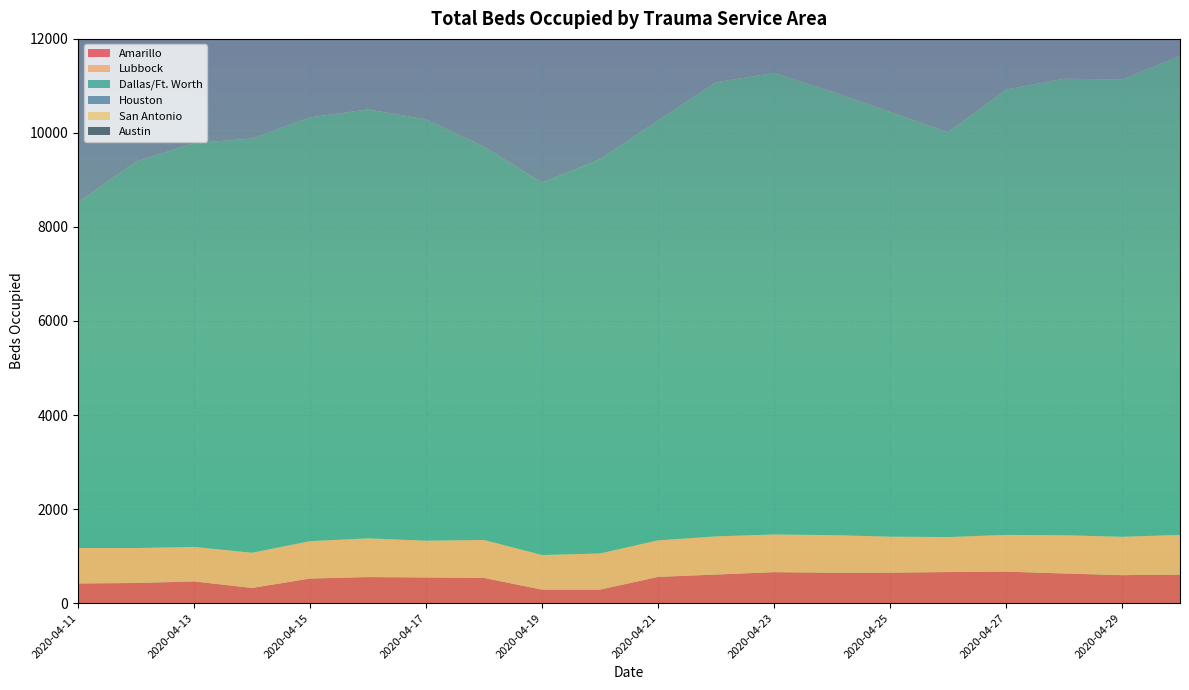

Reading left to right, list all the values displayed in this chart.

Amarillo: 417	427	461	322	522	553	545	535	286	286	557	607	658	647	648	660	669	630	594	605
Lubbock: 755	744	734	748	795	823	782	807	736	769	777	811	801	798	765	744	781	812	816	844
Dallas/Ft. Worth: 7347	8219	8589	8811	9014	9124	8961	8364	7922	8385	8930	9659	9816	9435	9035	8607	9472	9712	9723	10190
Houston: 6949	5616	7254	7469	7717	7284	6831	6944	7485	7485	7682	7790	7784	8202	7916	7170	7803	8313	8061	8697
San Antonio: 3398	3405	3276	3359	2815	3120	3467	3332	2155	3074	3698	3647	3640	3742	3662	3687	3699	3940	3861	4114
Austin: 1059	1028	1148	1052	973	1001	1011	1212	1050	881	1379	1824	1994	1722	1404	1317	1758	2029	2090	1665